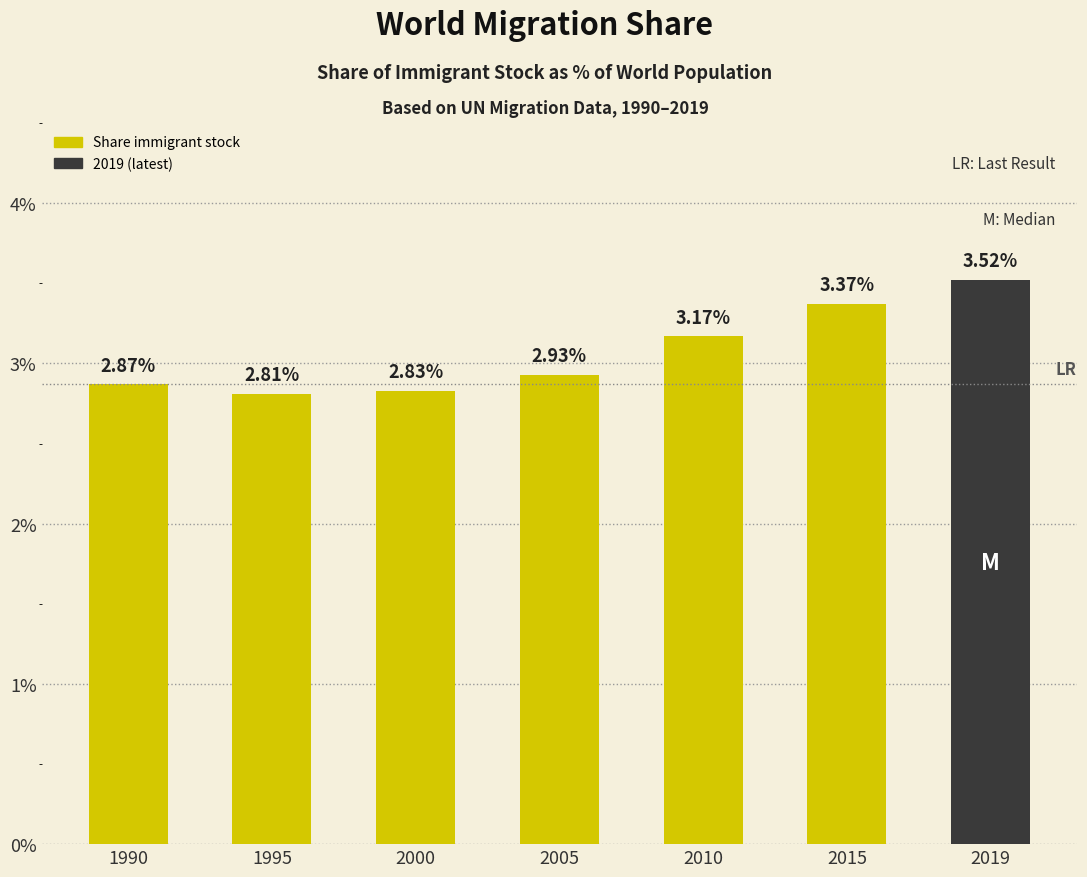

Between 2015 and 1995, which is larger?

2015